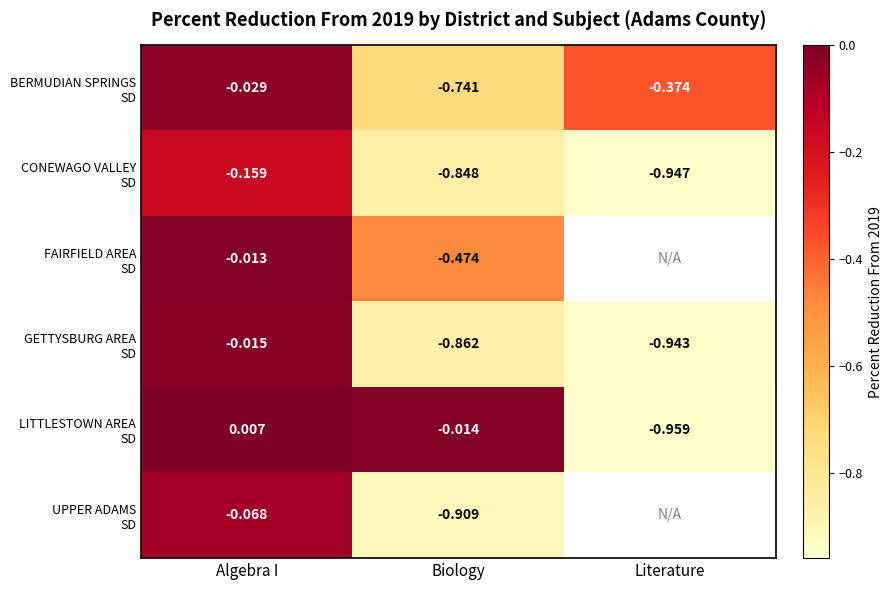

At which category is the sum across all series the highest?

Algebra I